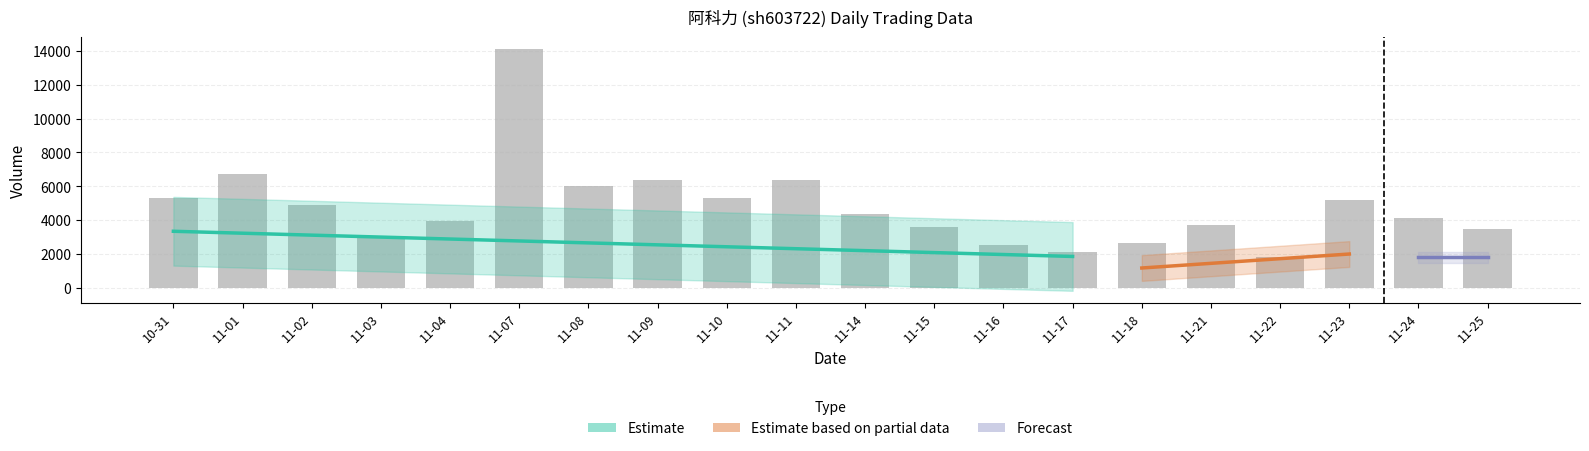

At which label is t_change closest to 0?

2022-11-22